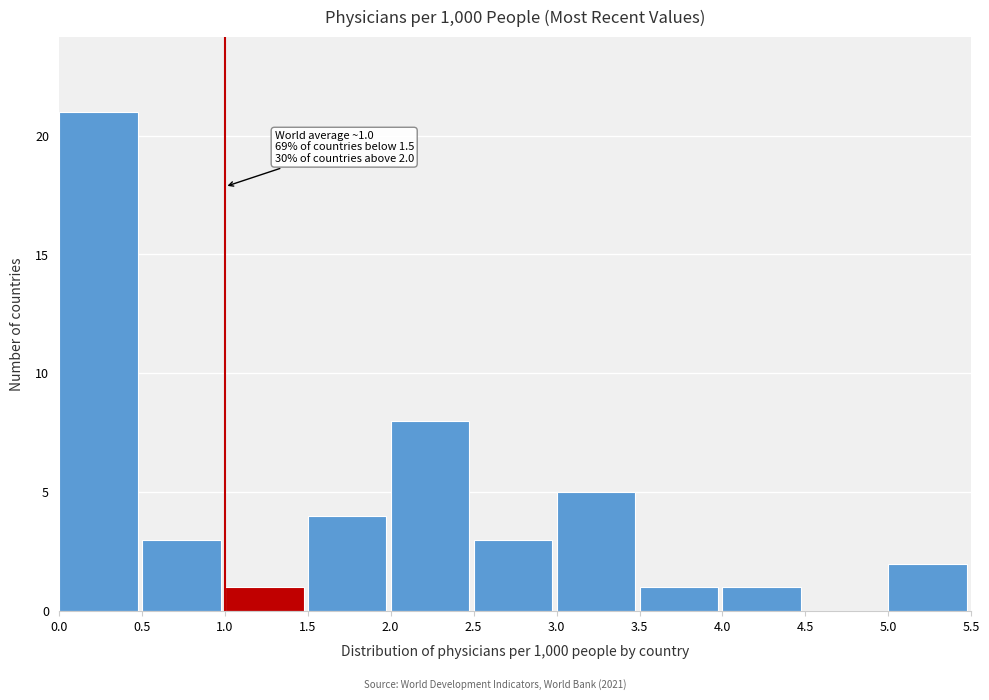

Which range on the x-axis has the tallest bar?

0.0 to 0.5